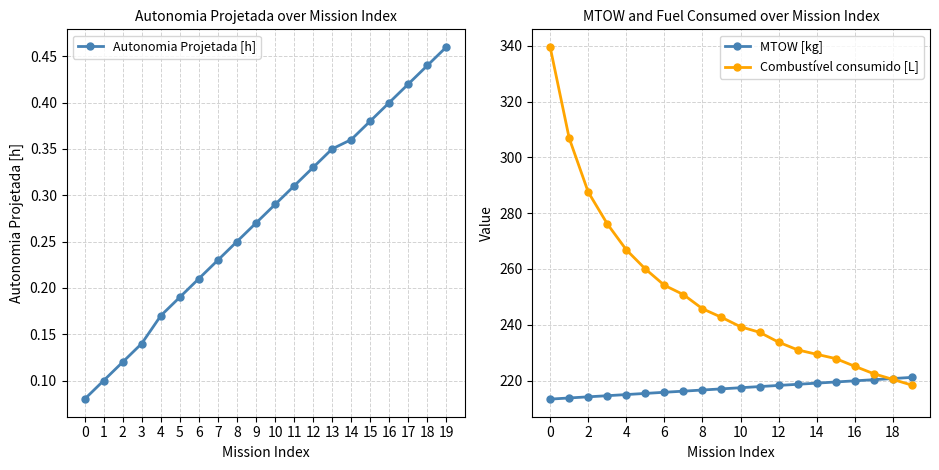

How many values in the MTOW [kg] series are below 217?

9